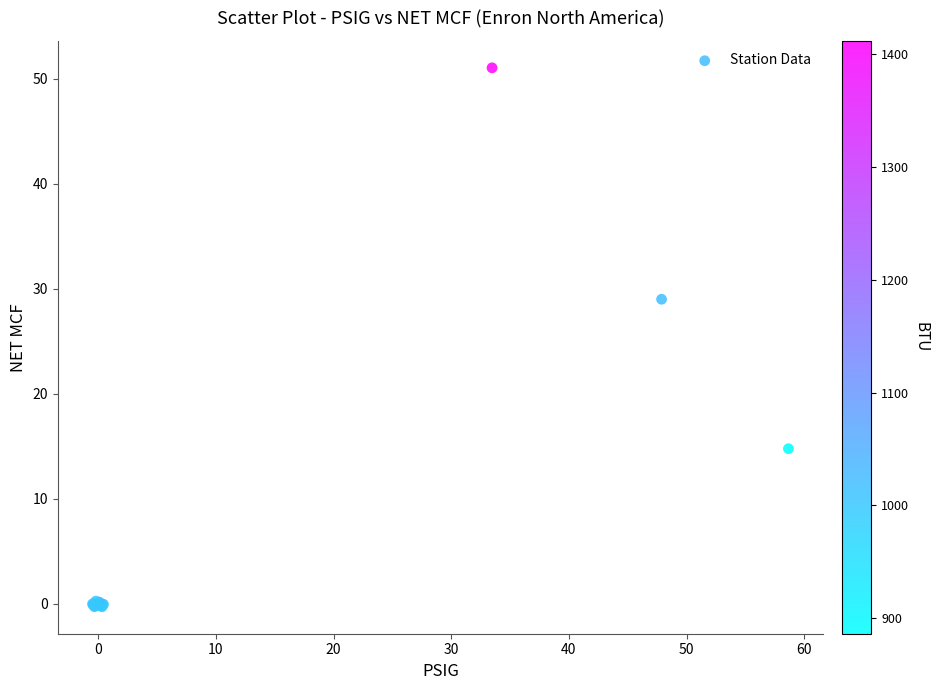

What Y value in the scatter plot is closest to 25?

29.0